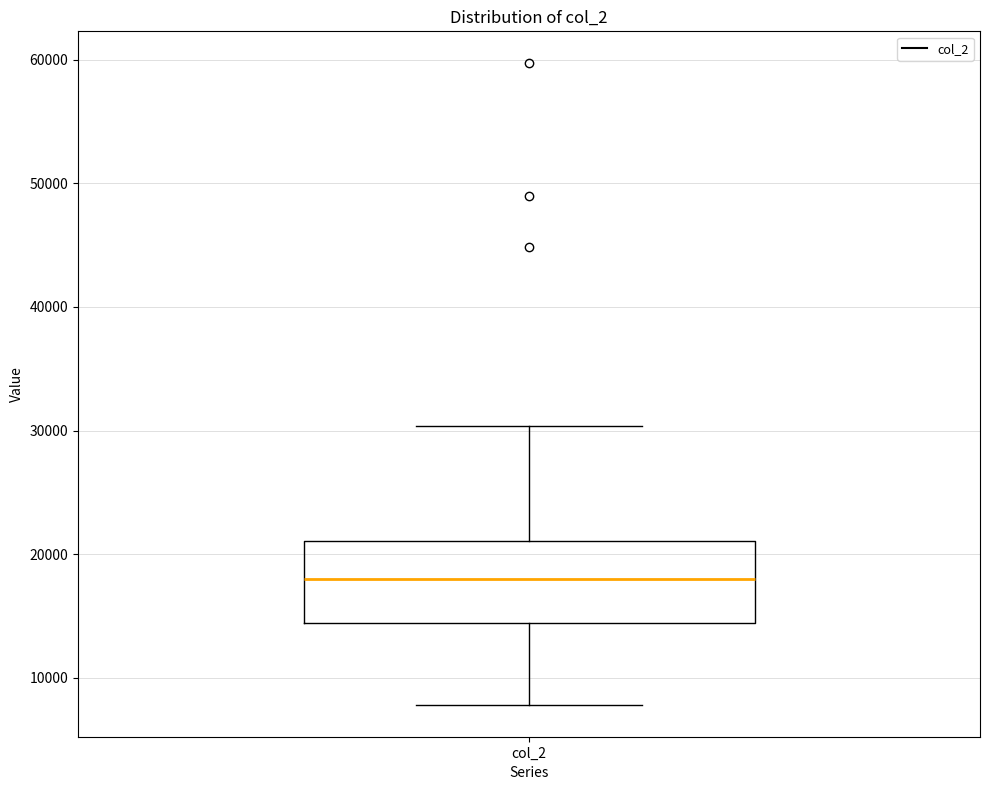

Transcribe this box plot: give where the median line is, the range the box spans, and where the two whiskers end, as read against the y-axis. The values are not printed on the chart, so give them approximately, as read against the axis.

median 18000, box 14000 to 21000, whiskers 8000 to 30000